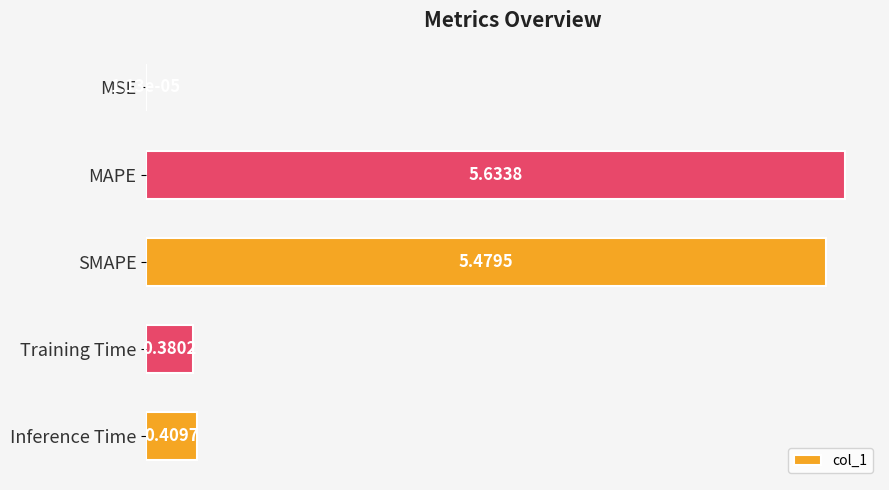

At which label is the value closest to 2?

Inference Time